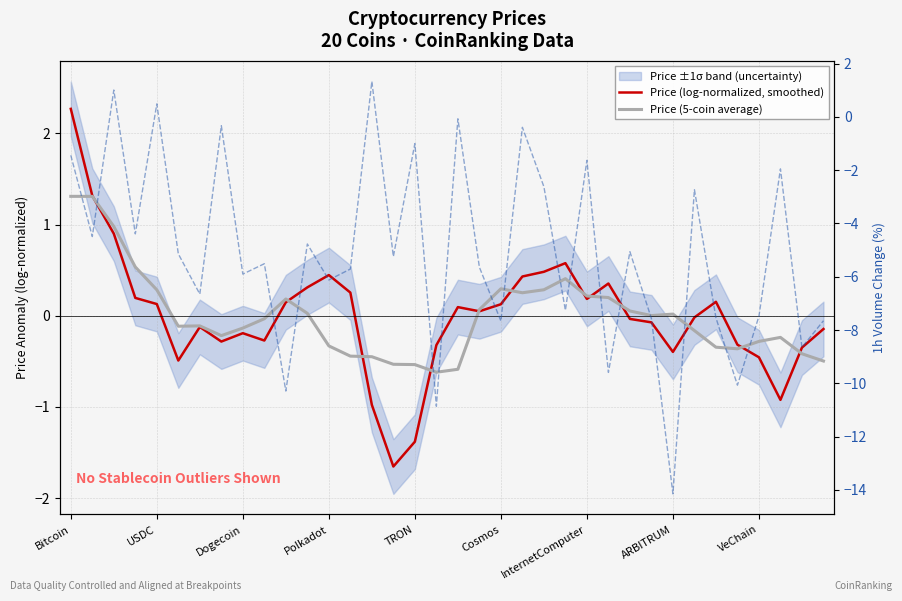

At how many categories does at least one series exceed -1?

36